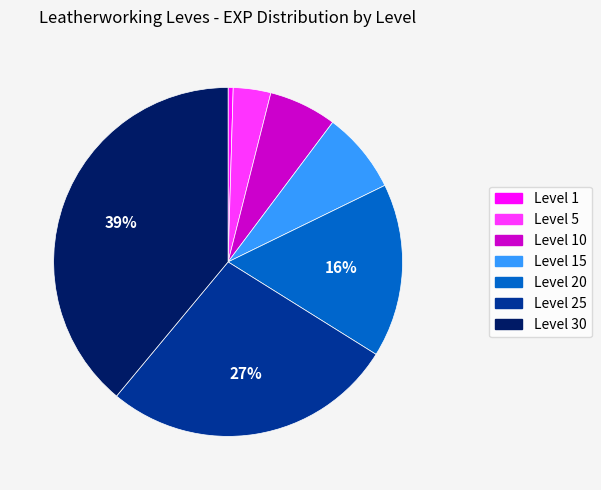

Is there any slice that represents more than half of the pie?

No